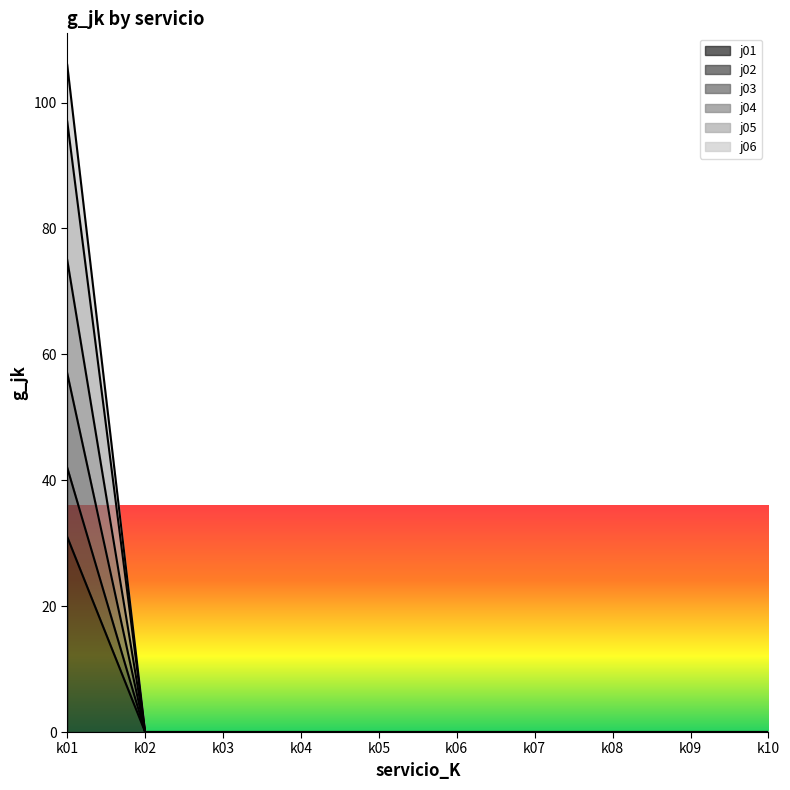

List the labels in order of j06 value, largest first.

k01, k02, k03, k04, k05, k06, k07, k08, k09, k10